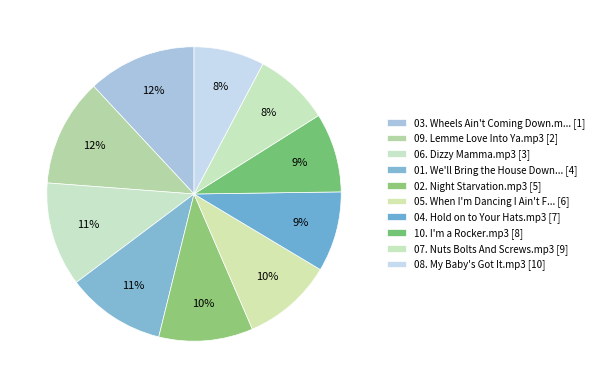

How many slices are in this pie chart?

10